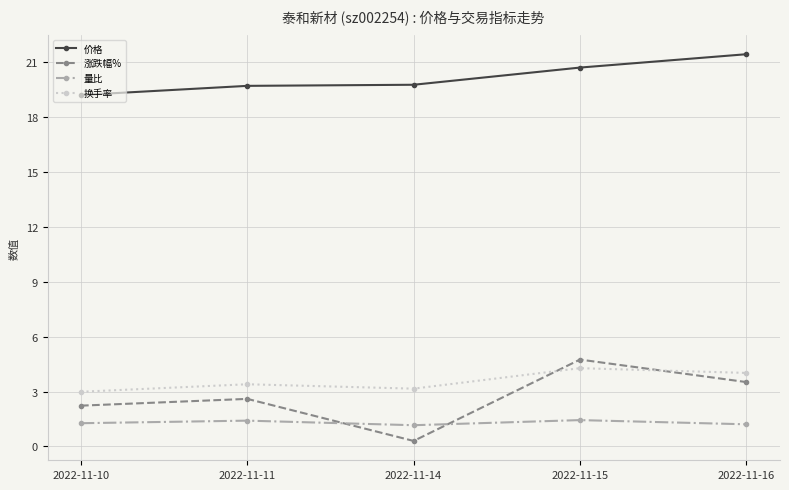

Which category has the lowest value in the 涨跌幅% series?

2022-11-14